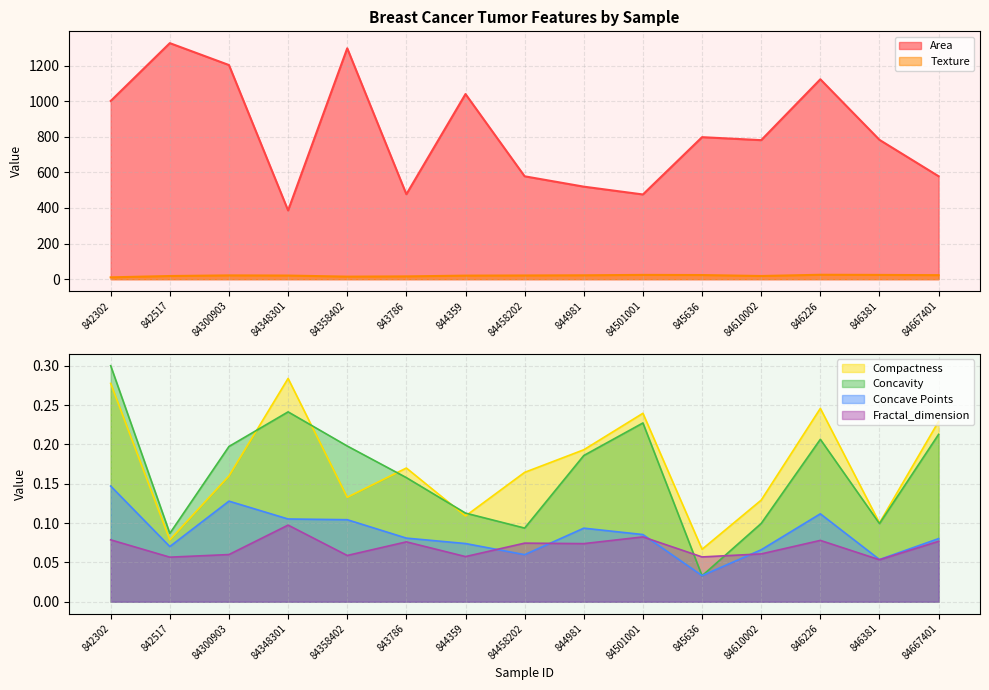

Rank the categories by Concavity value from highest to lowest.

842302, 84348301, 84501001, 84667401, 846226, 84358402, 84300903, 844981, 843786, 844359, 84610002, 846381, 84458202, 842517, 845636